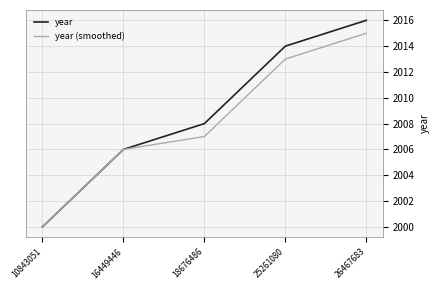

Is the value of year (smoothed) at 10843051 greater than the value of year at 16449446?

No